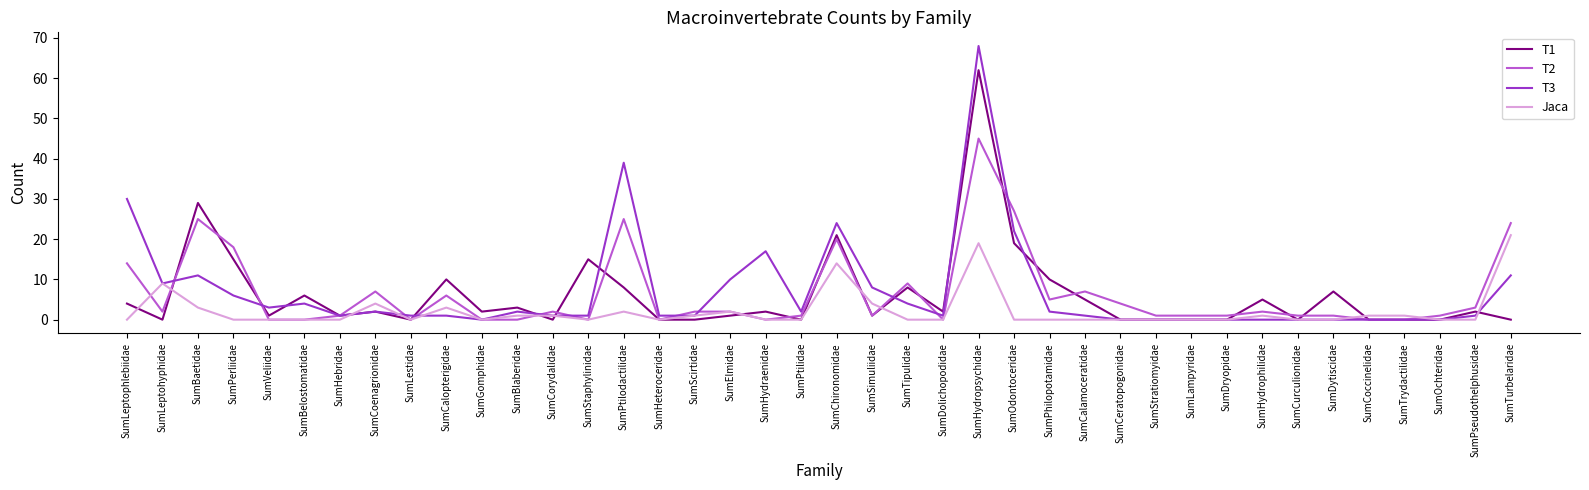

What are all the series names shown in the legend?

T1, T2, T3, Jaca